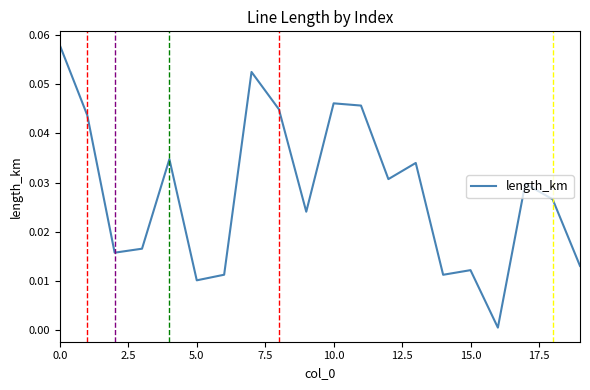

How many interior local valleys (lower than both neighbors) does the data have?

6